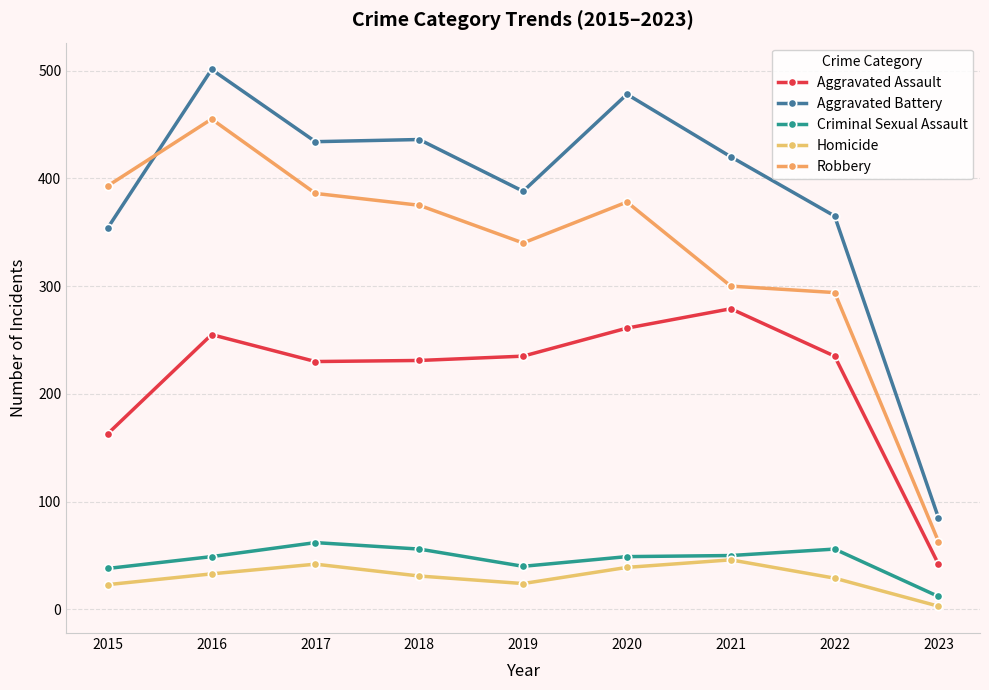

How many lines are shown in the chart?

5